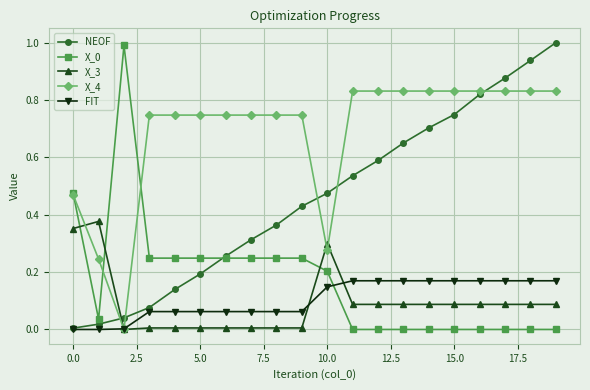

After their last crossing, which series has the higher values: X_0 or X_3?

X_3